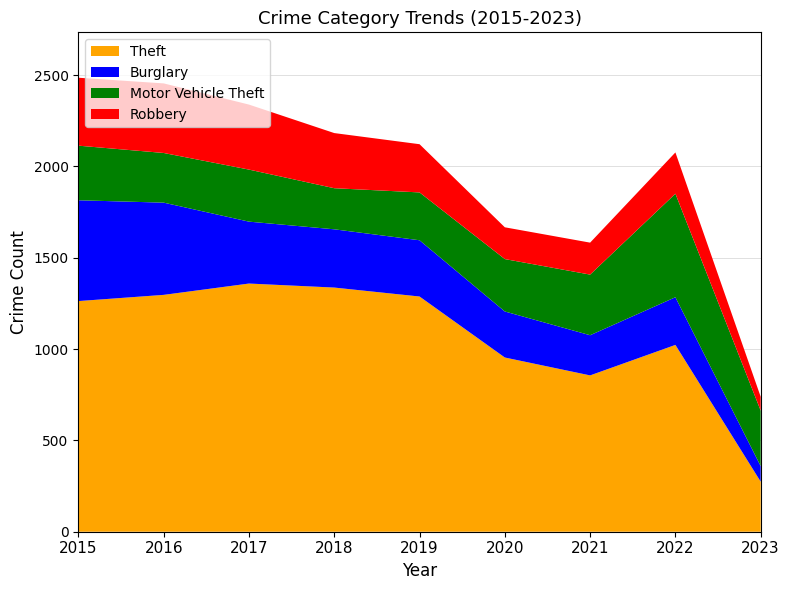

Reading left to right, what are all the values shown in this chart?

Theft: 2015=1263	2016=1297	2017=1359	2018=1337	2019=1288	2020=954	2021=856	2022=1023	2023=274
Burglary: 2015=552	2016=505	2017=339	2018=319	2019=308	2020=252	2021=220	2022=261	2023=85
Motor Vehicle Theft: 2015=299	2016=272	2017=285	2018=225	2019=262	2020=287	2021=332	2022=567	2023=304
Robbery: 2015=372	2016=381	2017=356	2018=302	2019=264	2020=174	2021=175	2022=226	2023=76